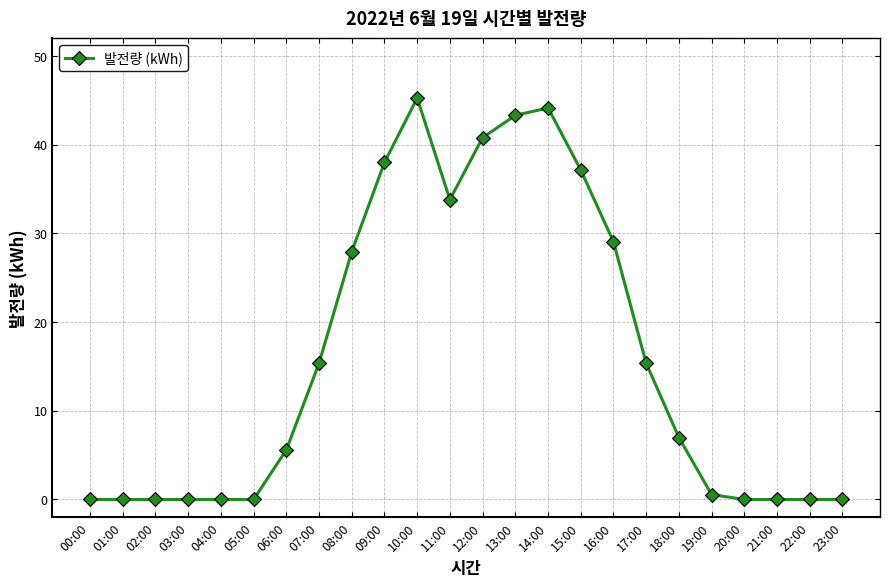

What is the difference between the maximum and minimum values?

45.3